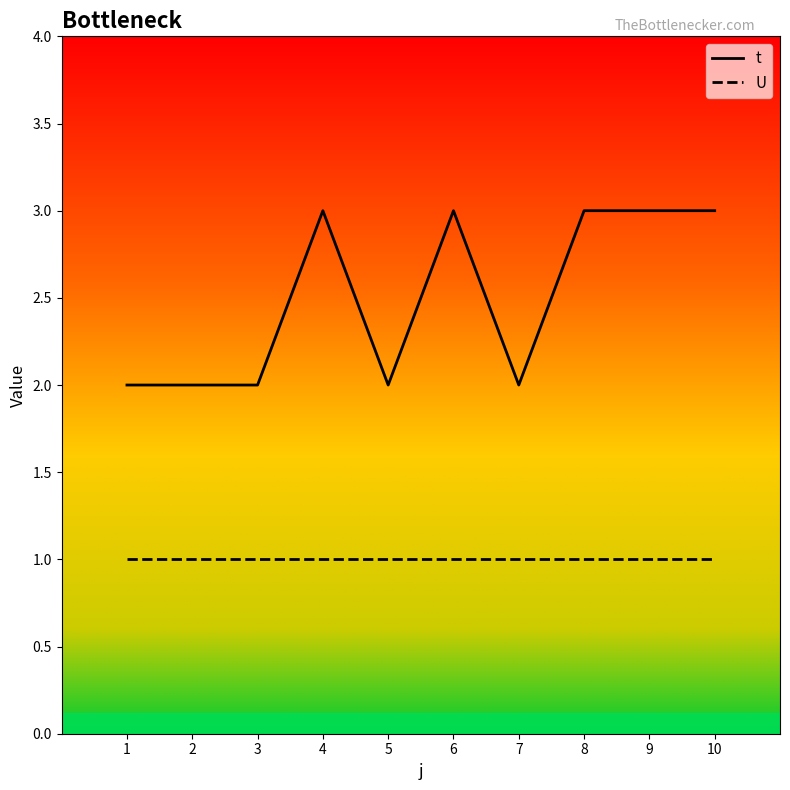

At 3, list the series in order from smallest to largest.

U, t